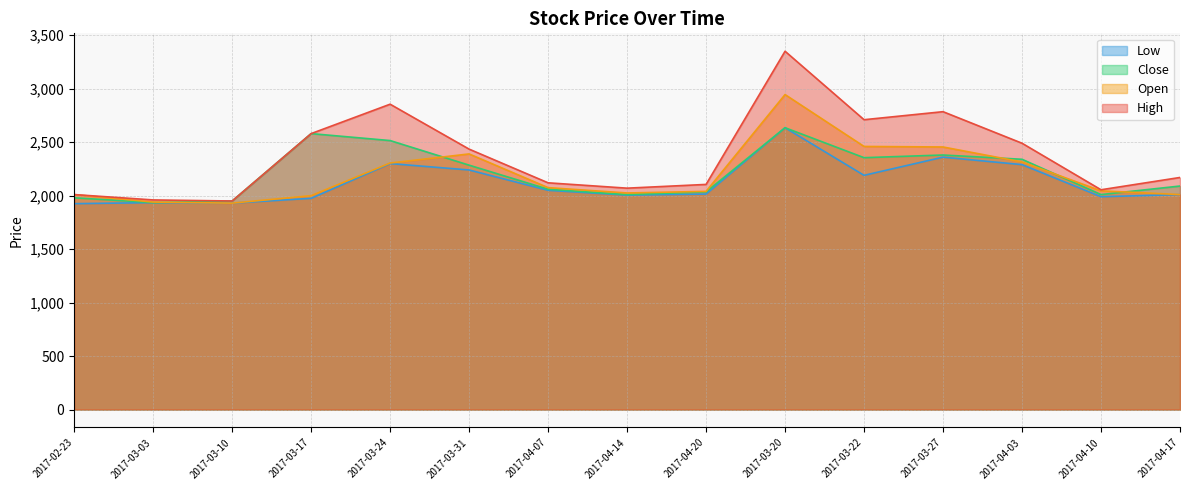

The Close series shows 997 at 2017-03-17. True or false?

False